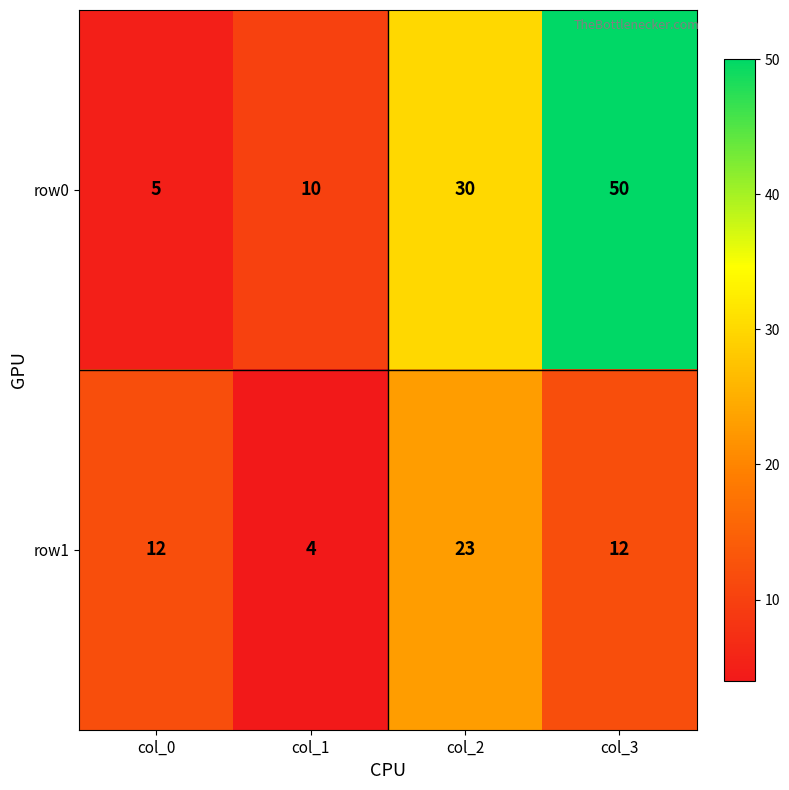

Read the row1 value at col_0.

12